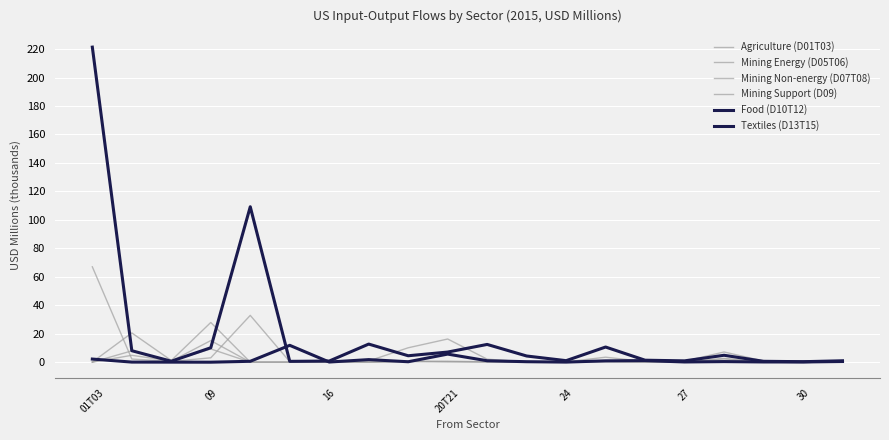

In Textiles (D13T15), how many points are lower than both neighbors (excluding endpoints)?

6